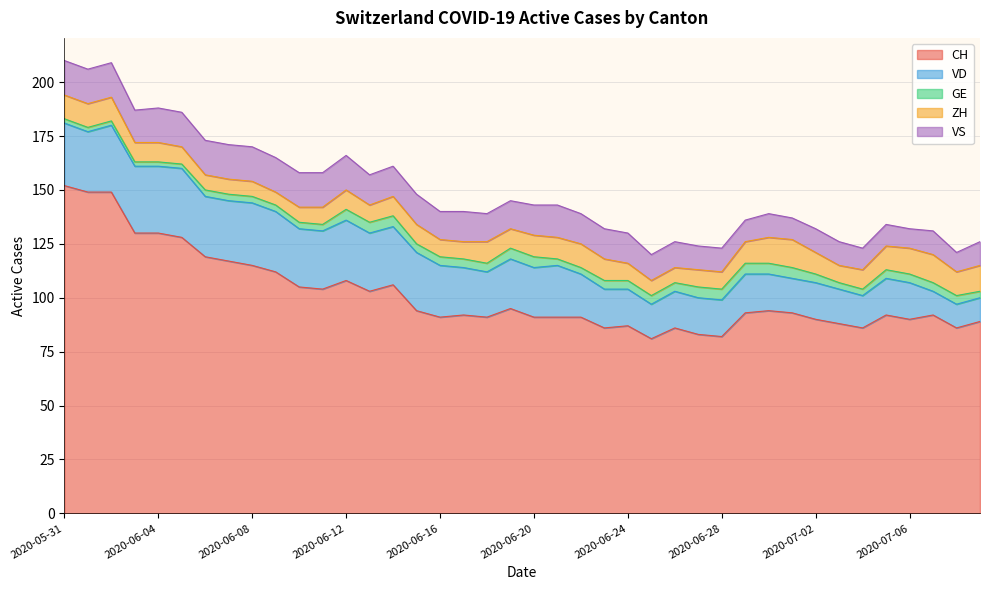

What position from the right is 2020-06-01?

39